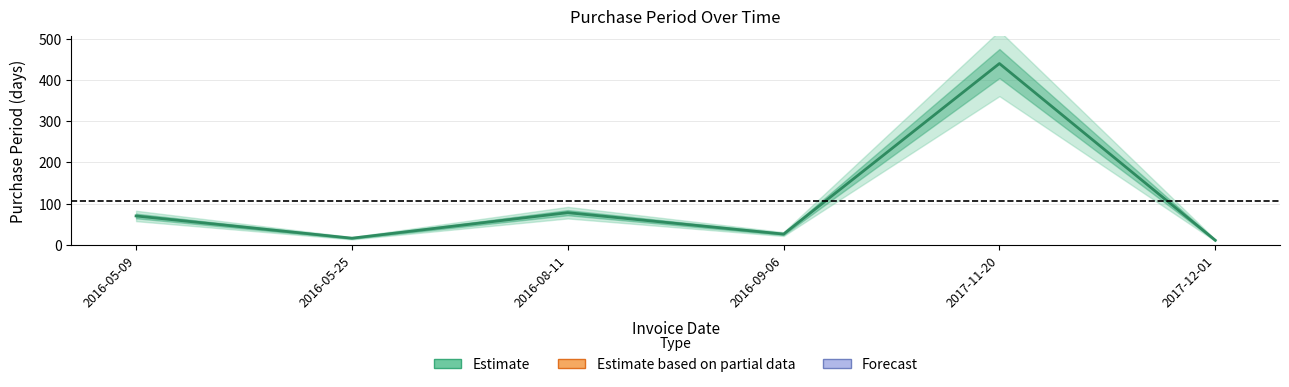

Where is the data nearest to the value 225?

2016-08-11